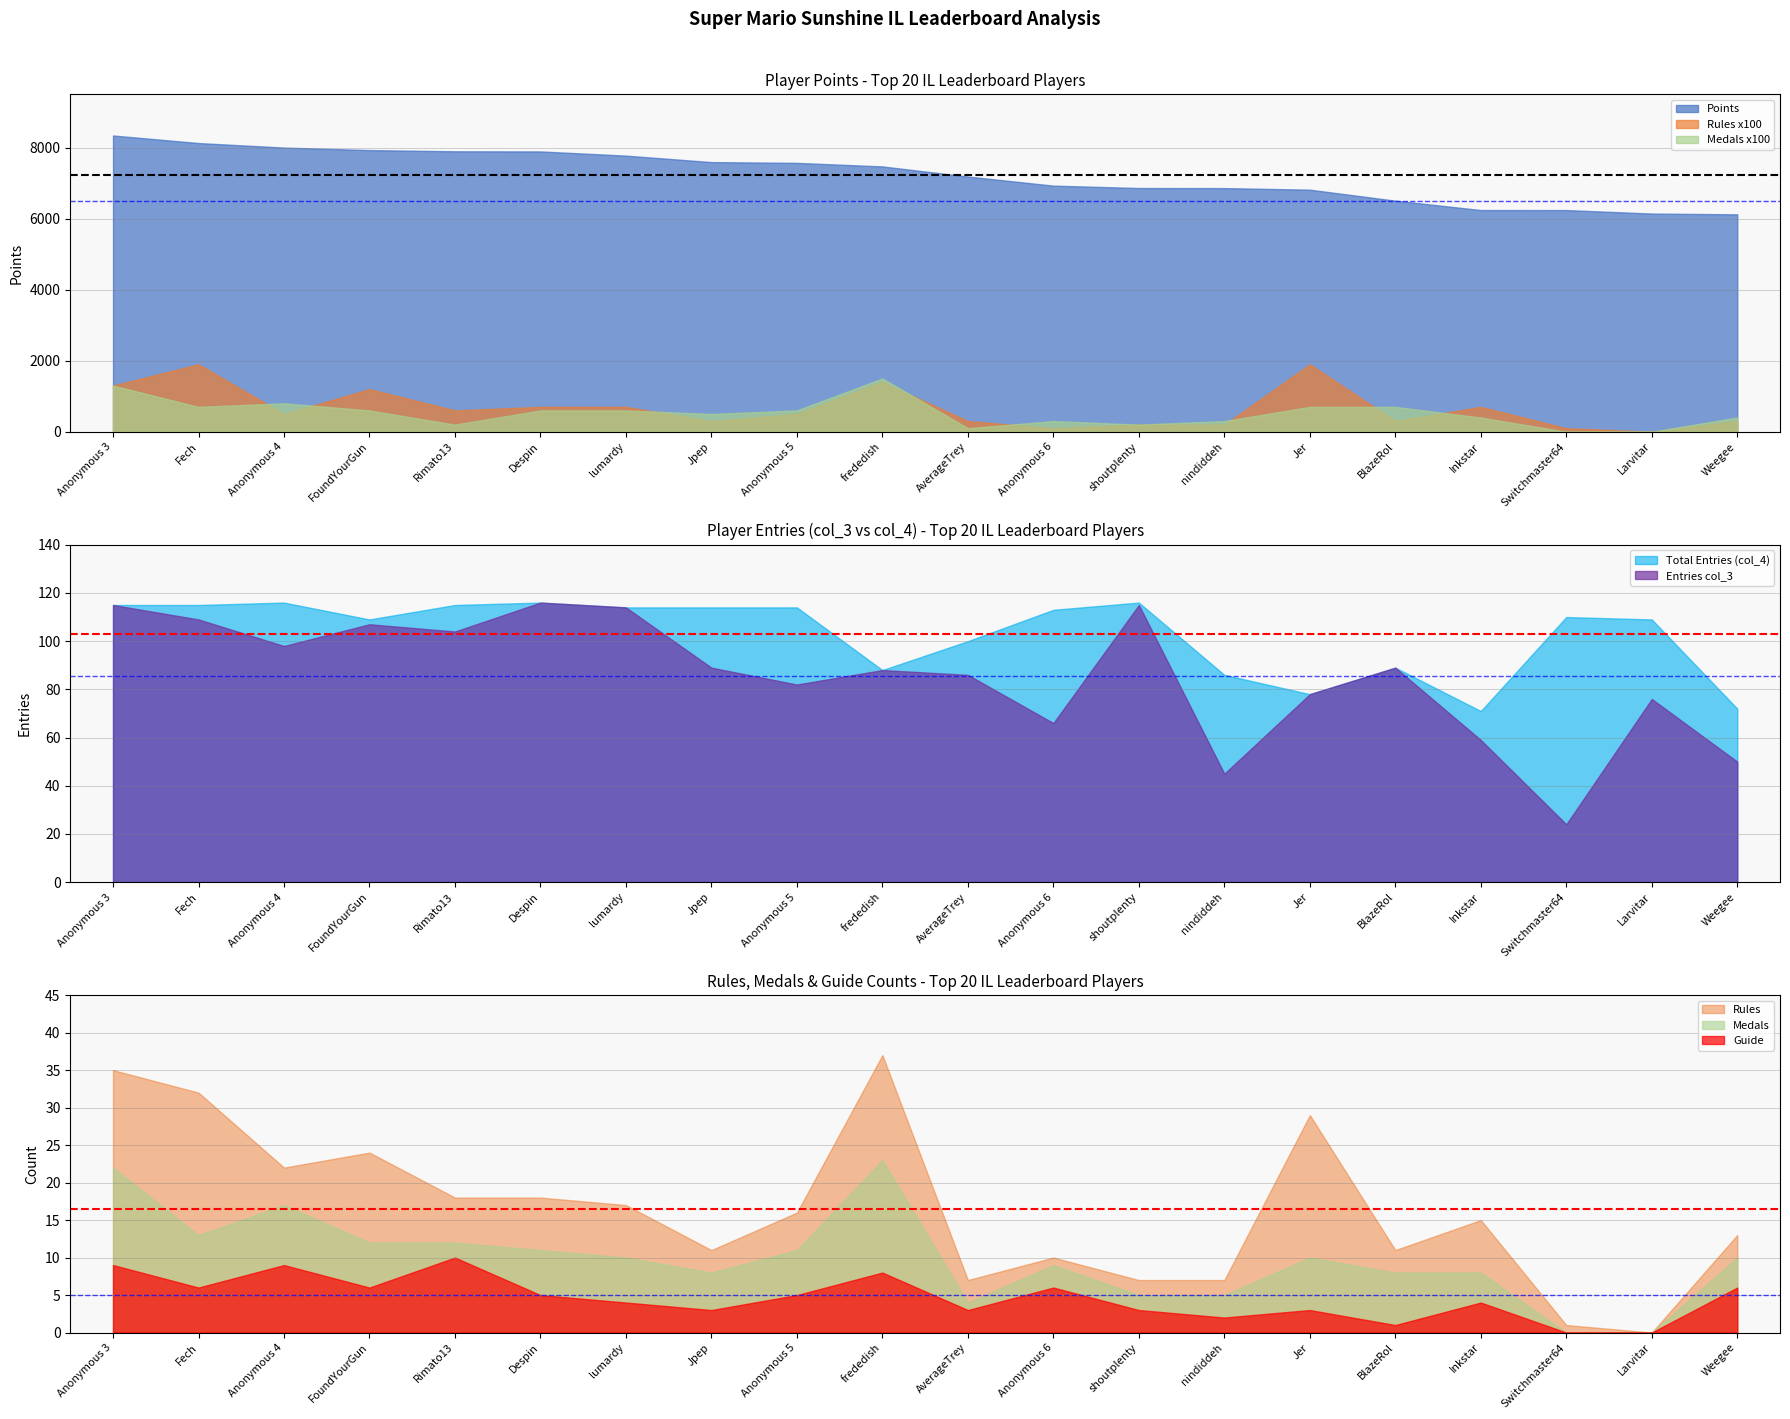

List the series in order of their peak value, lowest first.

Guide, Medals, Rules, col_3, col_4, Points